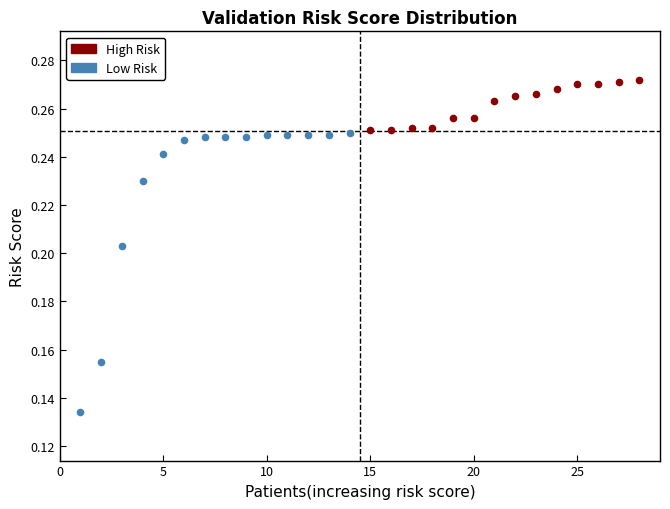

Which series contains the lowest Y value?

Low Risk